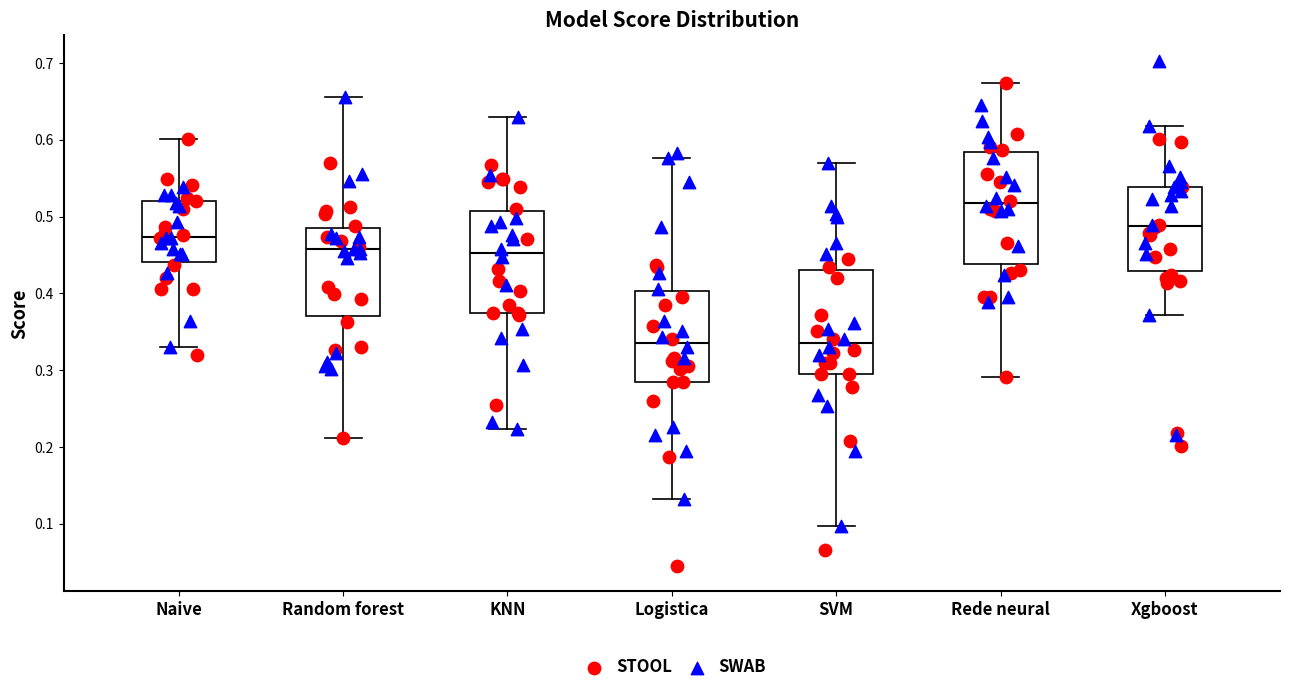

Reading left to right, read every box against the y-axis: the position of its median line, the range the box covers, and the ends of its whiskers. The values are not printed on the chart, so give them approximately, as read against the axis.

Naive: median 0.47, box 0.44 to 0.52, whiskers 0.33 to 0.60
Random forest: median 0.46, box 0.37 to 0.49, whiskers 0.21 to 0.66
KNN: median 0.45, box 0.38 to 0.51, whiskers 0.22 to 0.63
Logistica: median 0.34, box 0.28 to 0.40, whiskers 0.13 to 0.58
SVM: median 0.34, box 0.30 to 0.43, whiskers 0.10 to 0.57
Rede neural: median 0.52, box 0.44 to 0.58, whiskers 0.29 to 0.67
Xgboost: median 0.49, box 0.43 to 0.54, whiskers 0.37 to 0.62